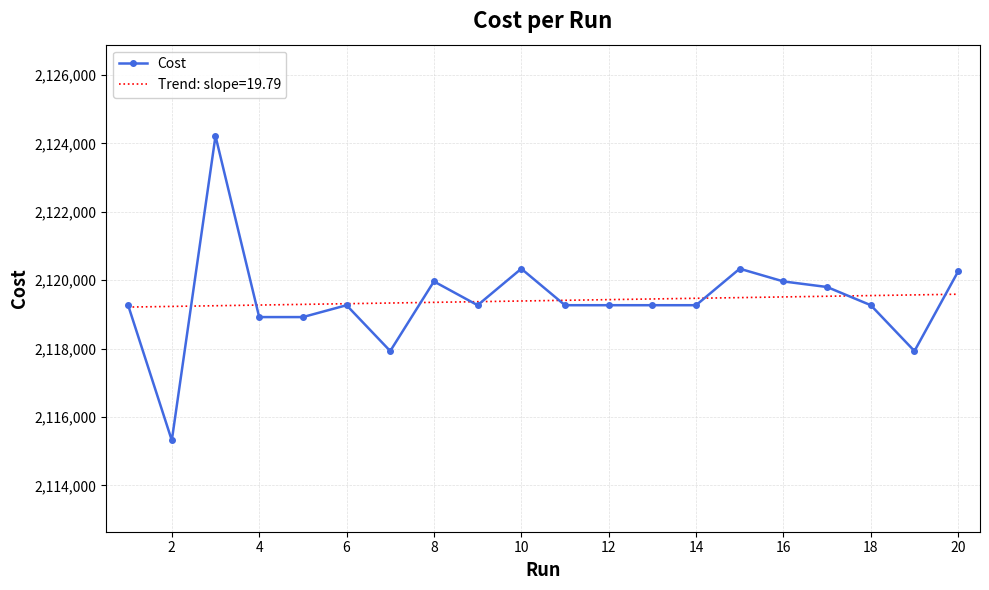

List the series in order of their peak value, highest first.

Cost, Trend: slope=19.79